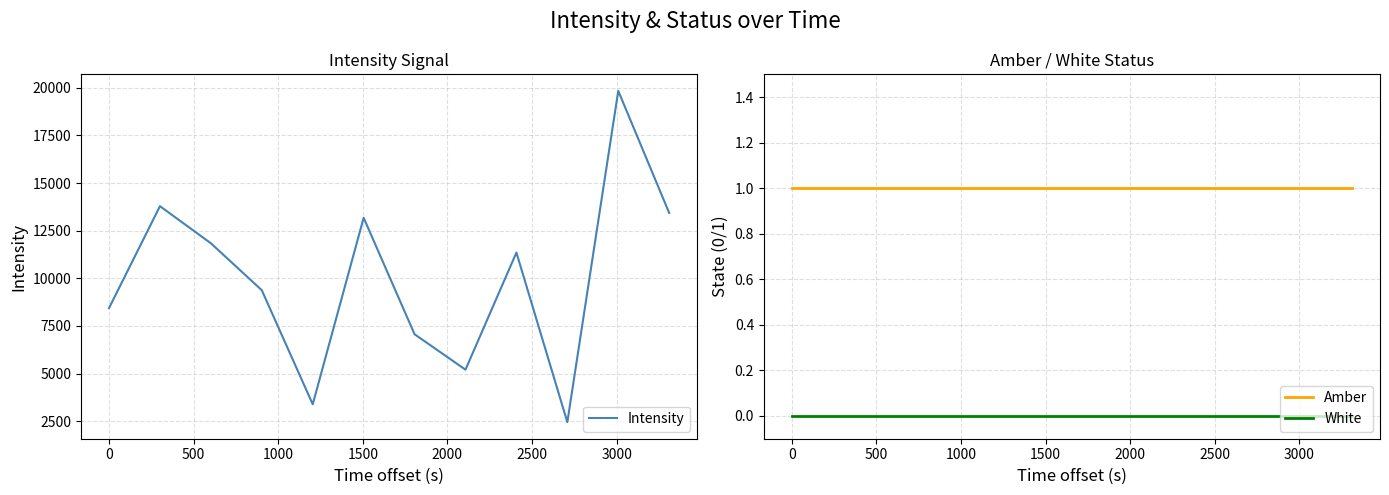

How many interior local peaks does the Intensity series have?

4